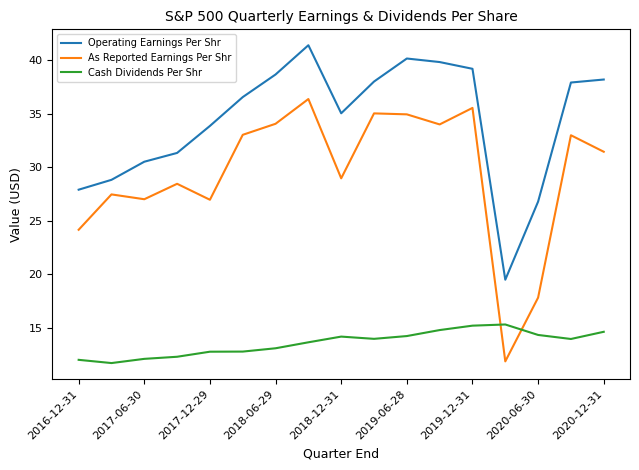

Does the chart display data point markers on the line(s)?

No